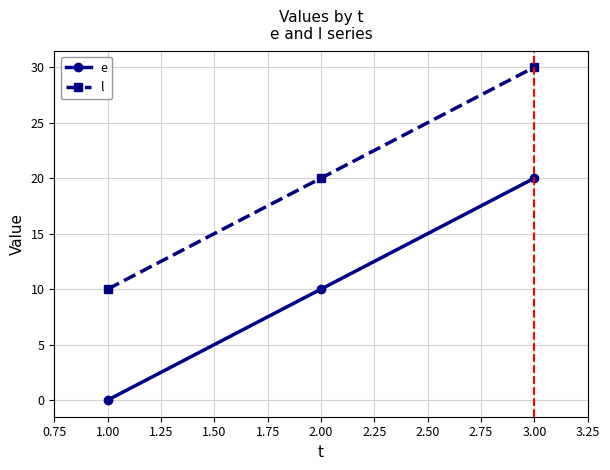

Reading left to right, extract all data points from this chart.

e: 0	10	20
l: 10	20	30